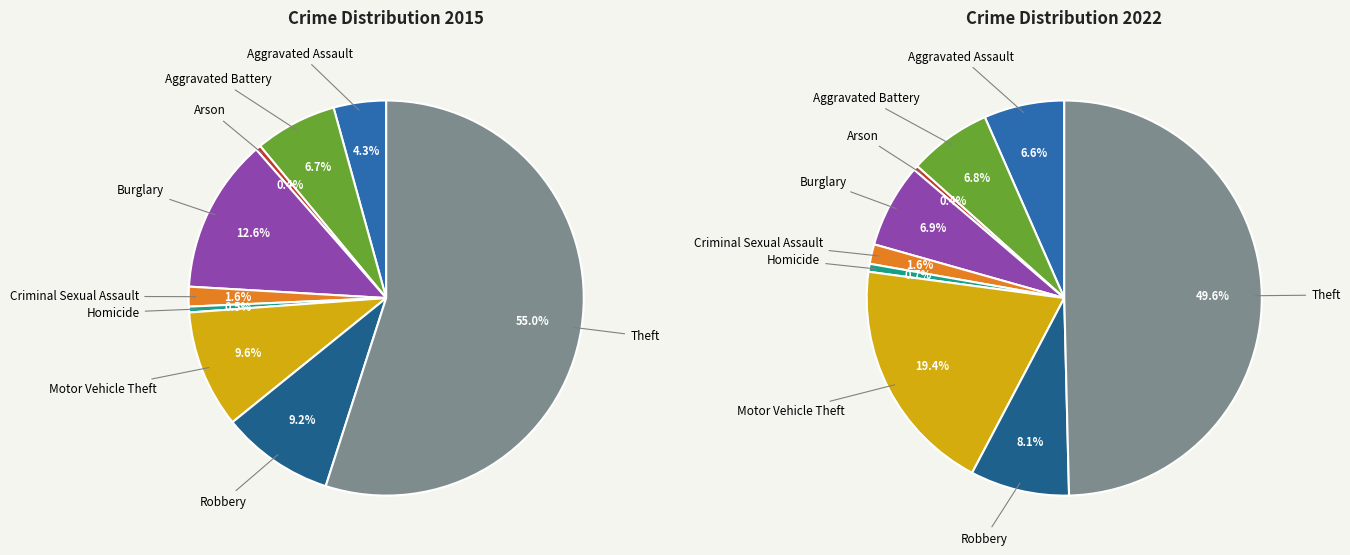

To the nearest percent, what is the difference between the largest and smallest slice percentages?

49%